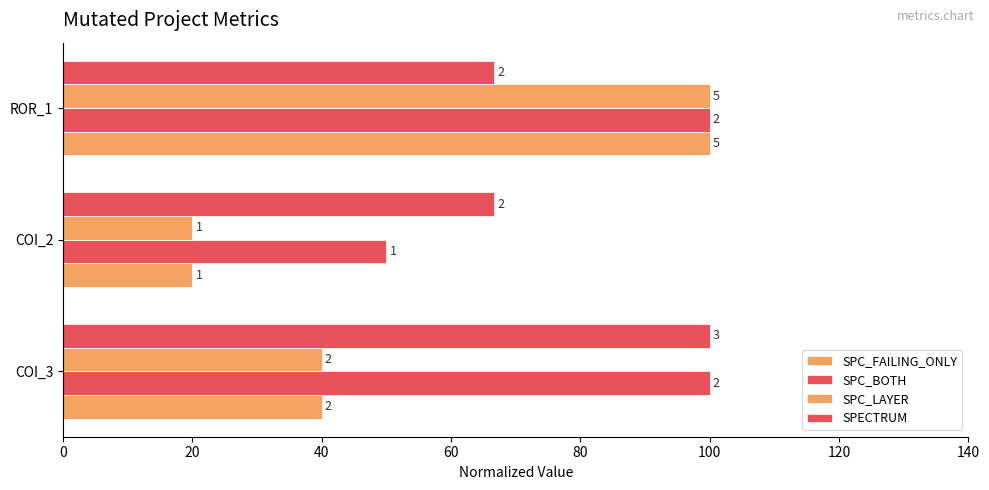

How many bars are there in each group?

4